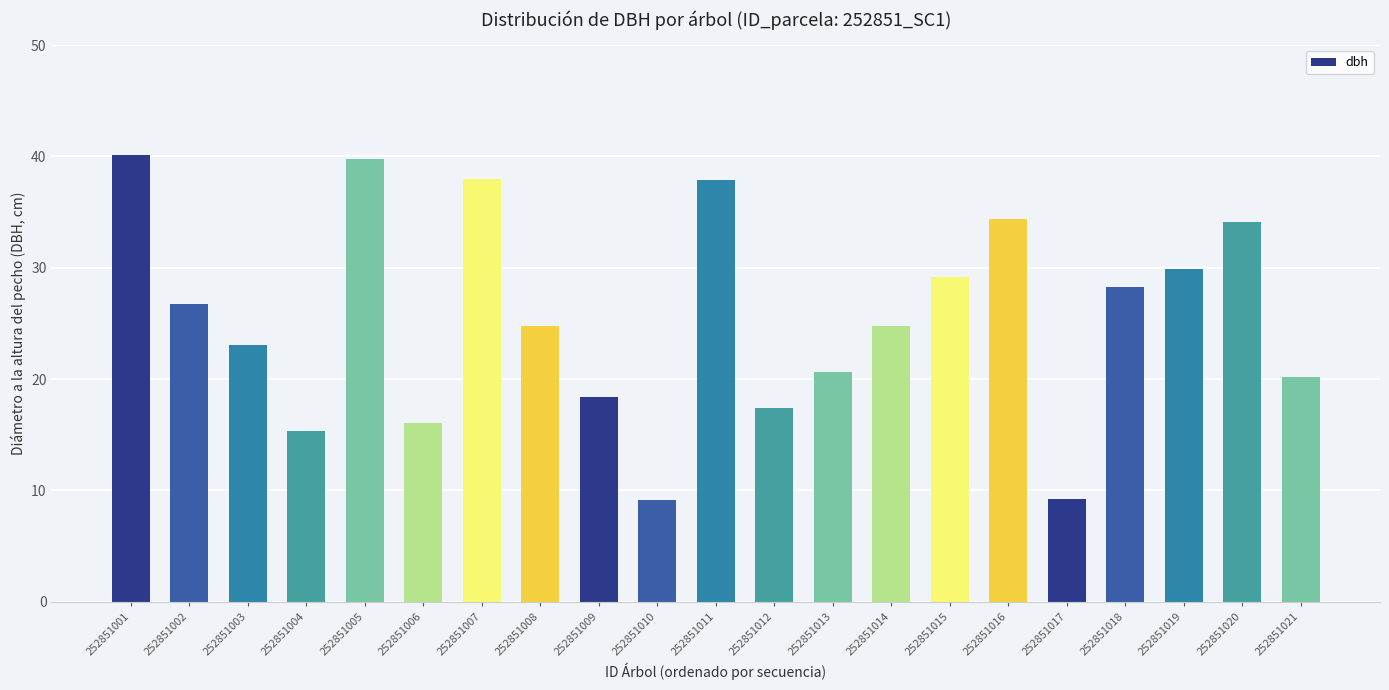

What is the difference between the values at 252851005 and 252851015?

10.6